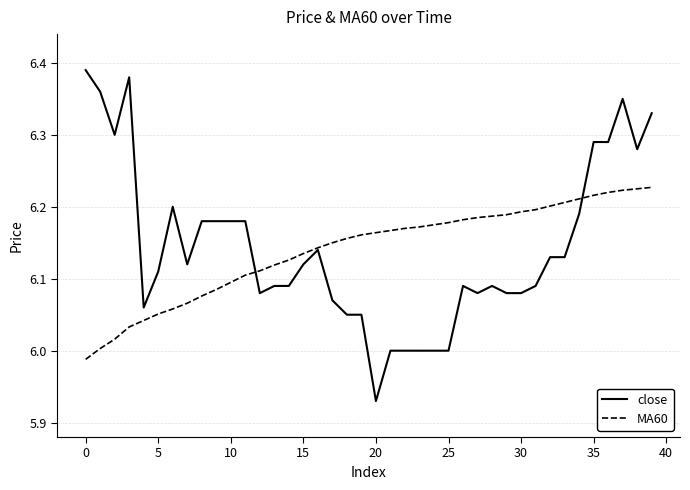

Rank the series by their maximum value, from lowest to highest.

MA60, close